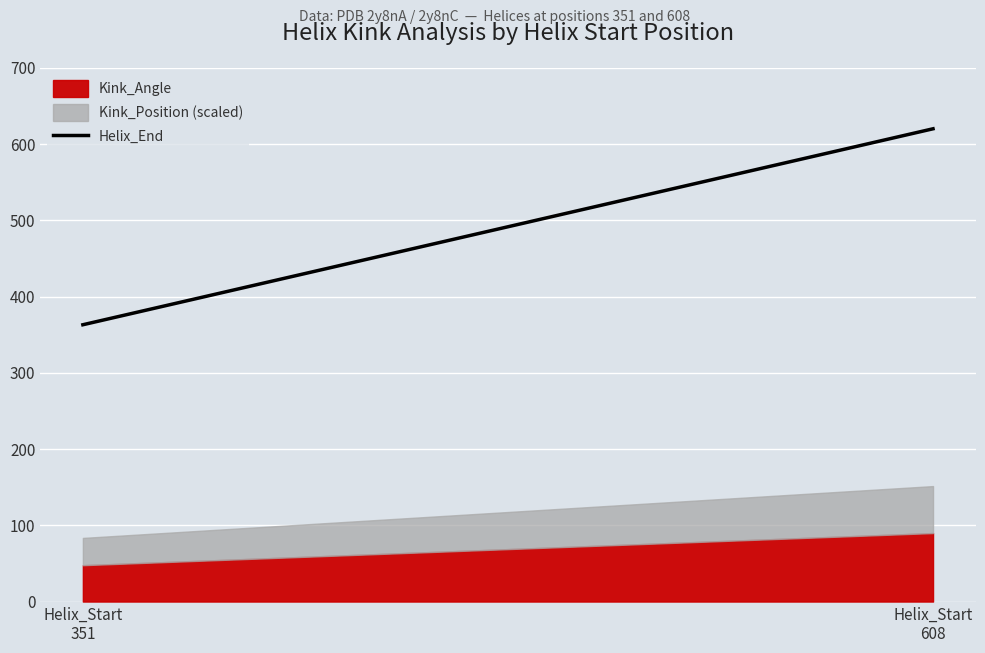

What value does the data have at Helix_Start
351, to the nearest 10?

360